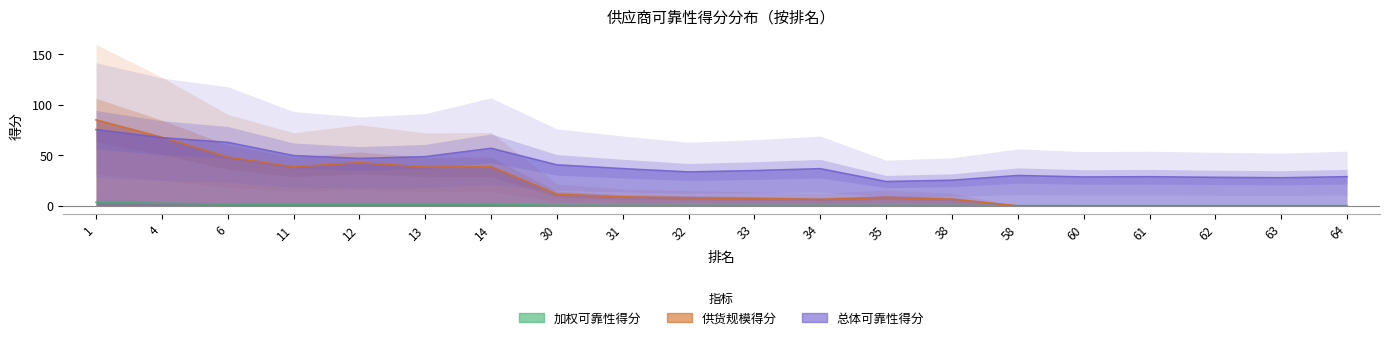

The 加权可靠性得分 series shows 0.5 at 35. True or false?

True